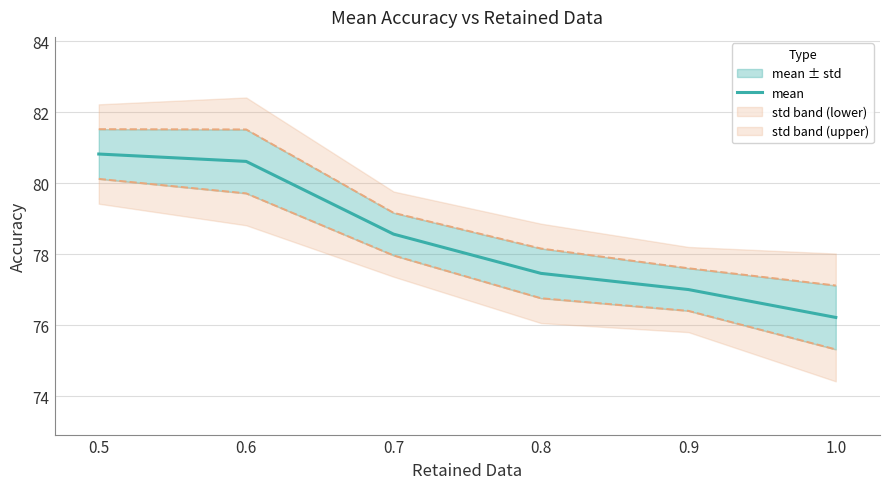

Is it true that the value at 1.0 is 17.5?

False